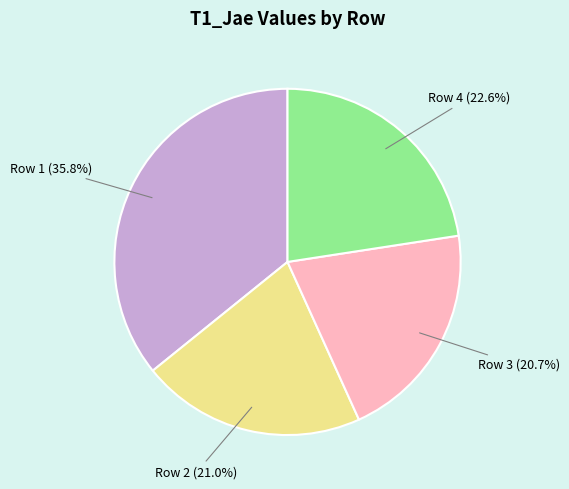

Which slice is the largest?

Row 1